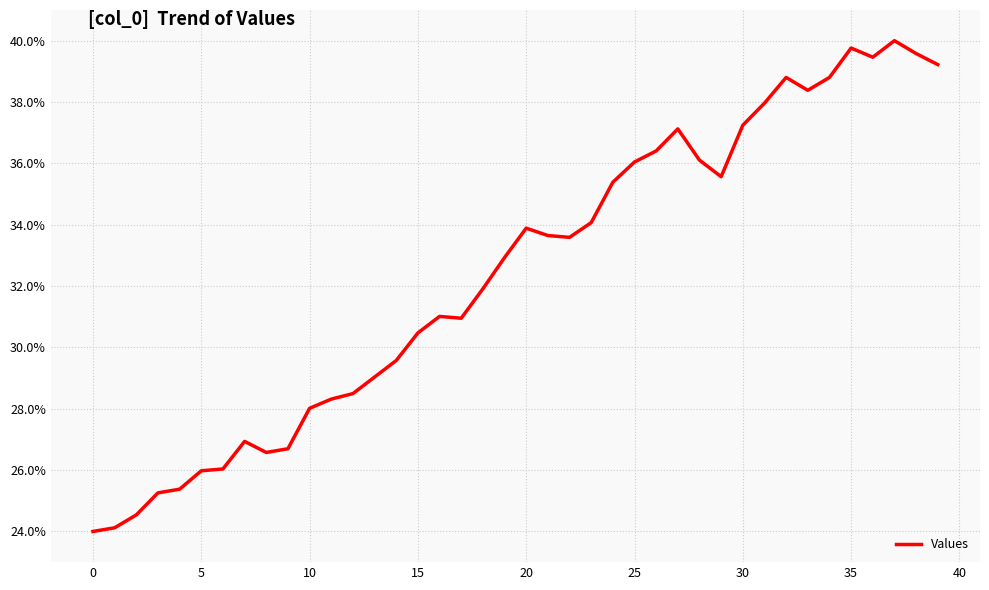

True or false: there are more than 1 points higher than both neighbors.

True